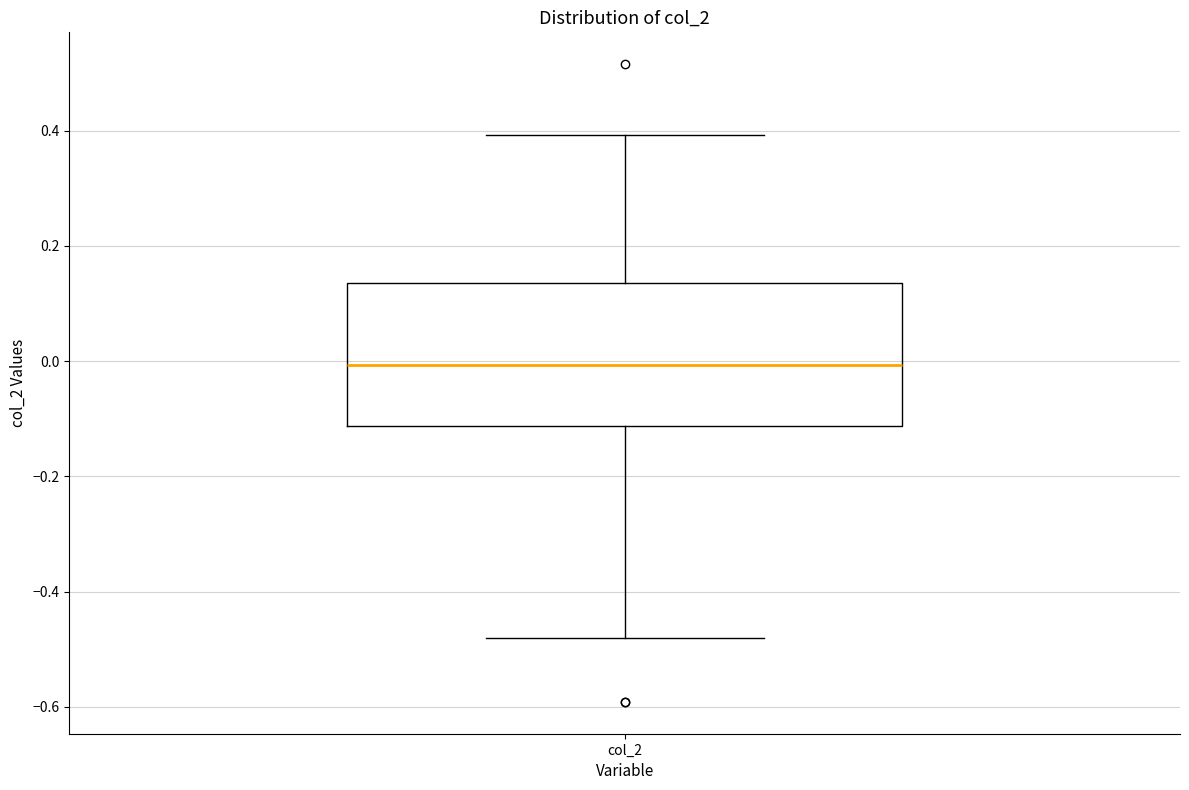

Read this box plot against the y-axis: the position of the median line, the range covered by the box, and the ends of both whiskers. The values are not printed on the chart, so give them approximately, as read against the axis.

median 0.00, box -0.12 to 0.14, whiskers -0.48 to 0.40